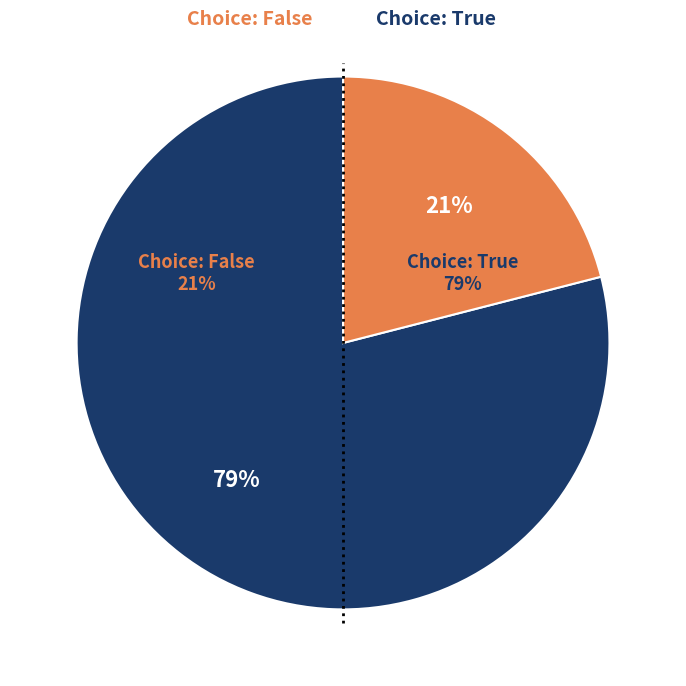

What percentage is the Choice: True slice, to the nearest percent?

79%